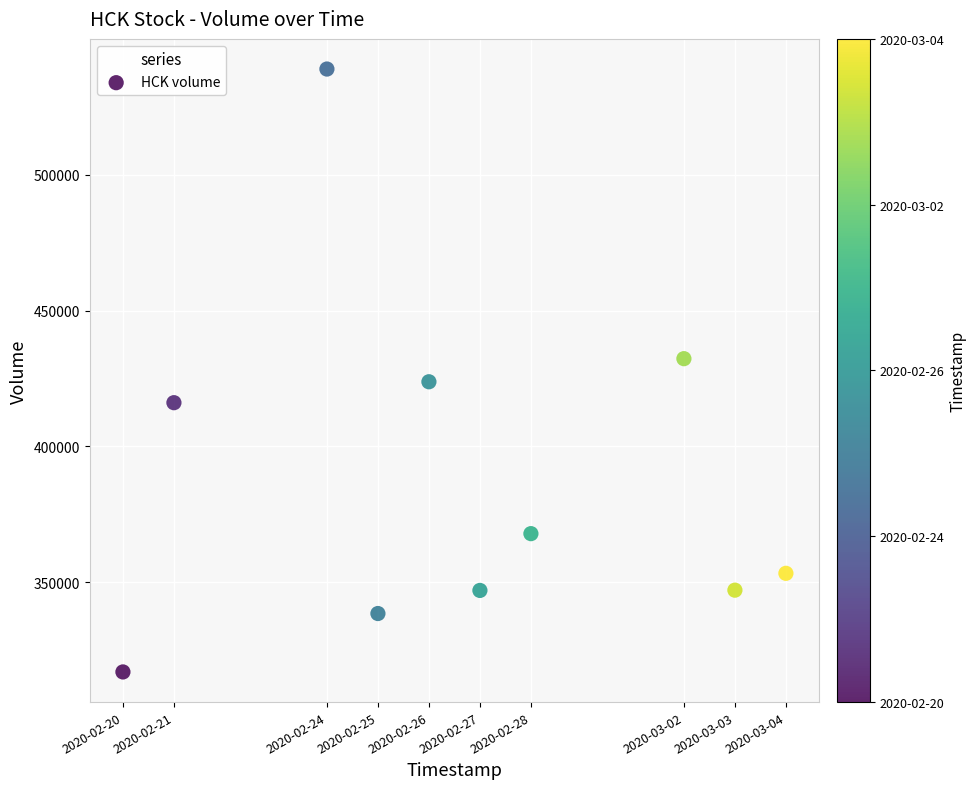

What is the range of X values (max minus min)?

1123200